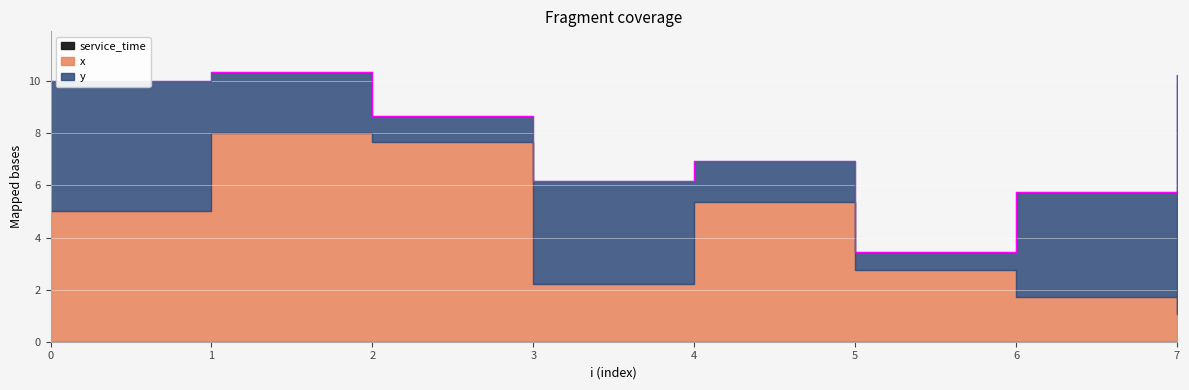

Is the value of x at 5 greater than the value of service_time at 1?

Yes